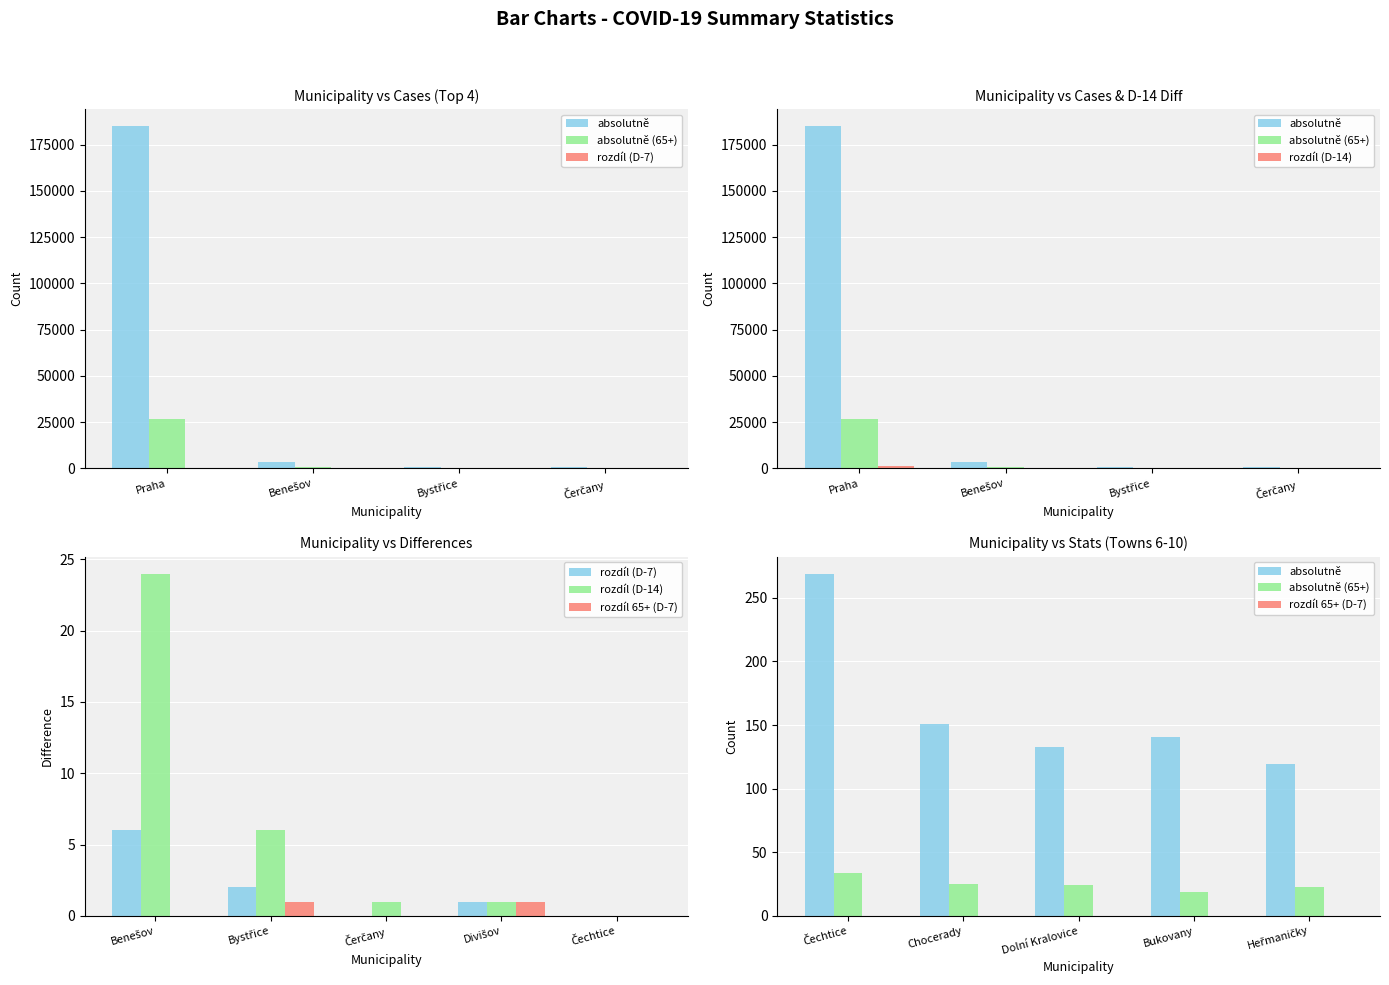

At how many categories does at least one series exceed 49?

5